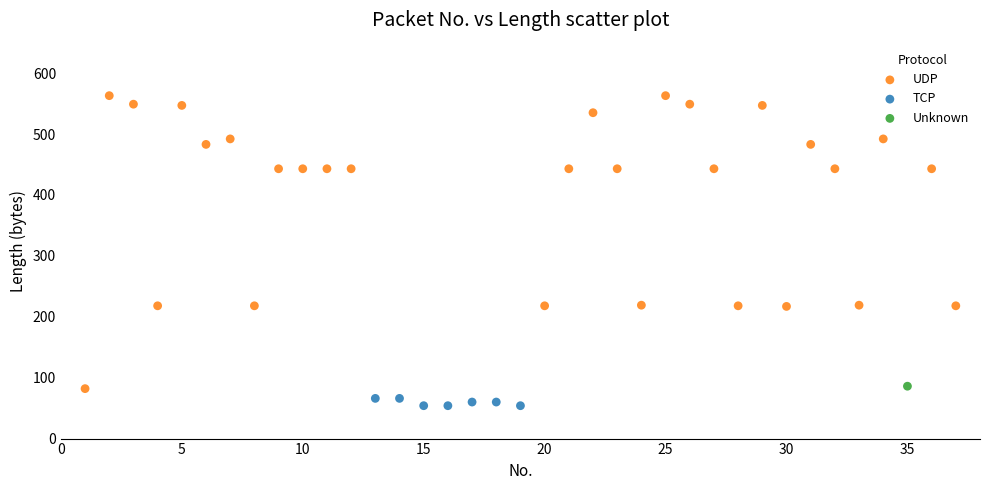

What are all the series names shown in the legend?

UDP, TCP, Unknown